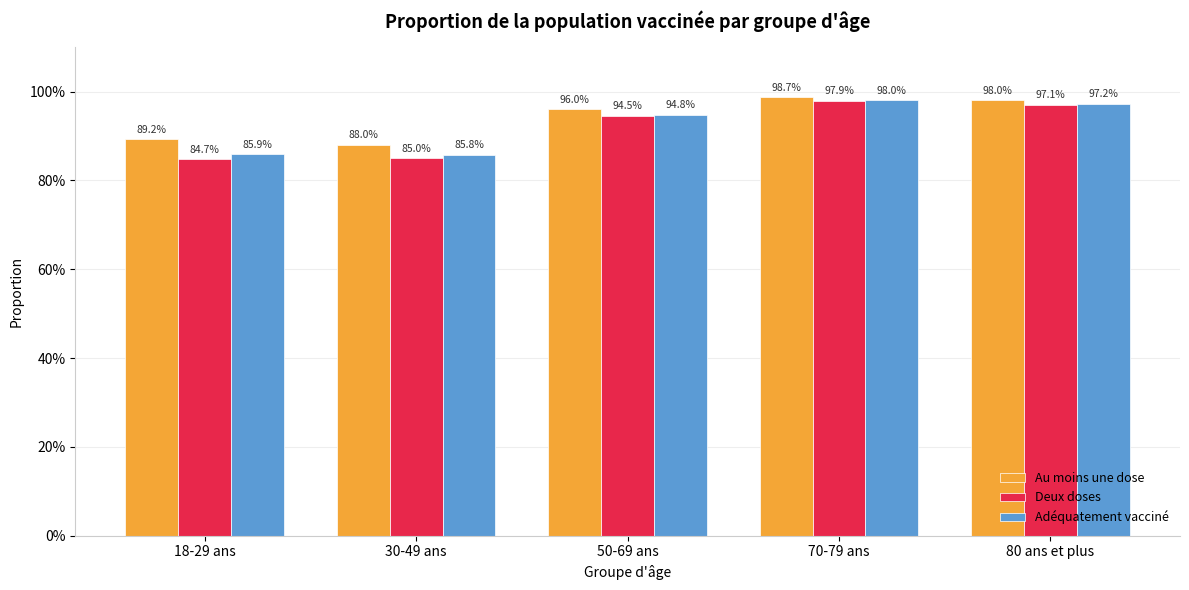

At which category does the chart reach its minimum across all series?

18-29 ans